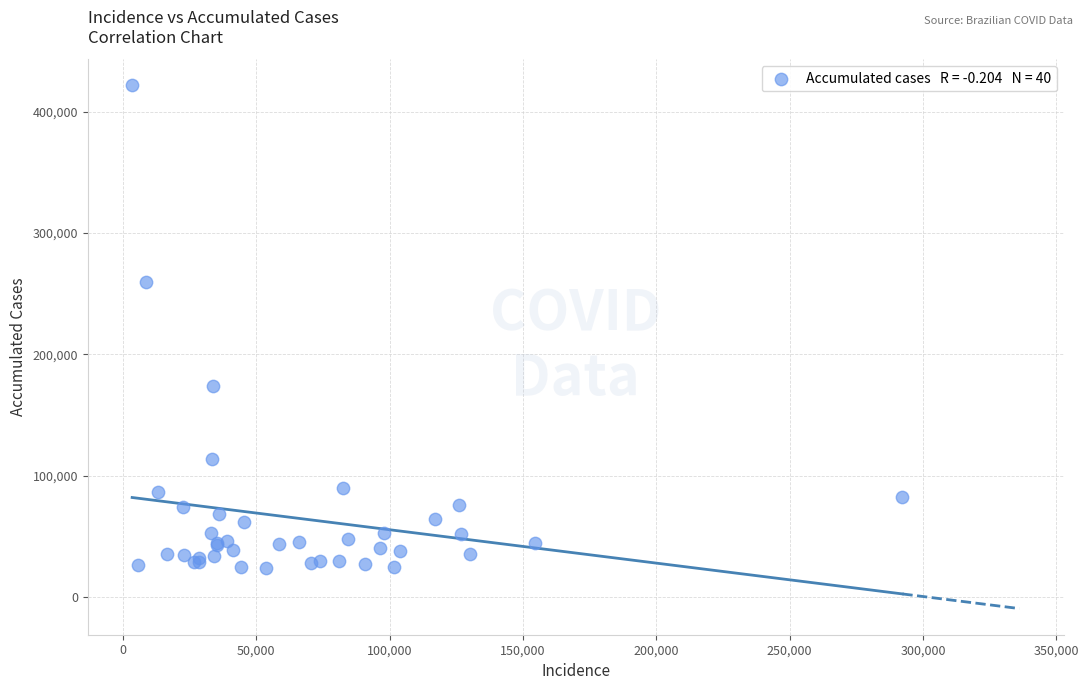

What Y value in the scatter plot is closest to 223060?

259797